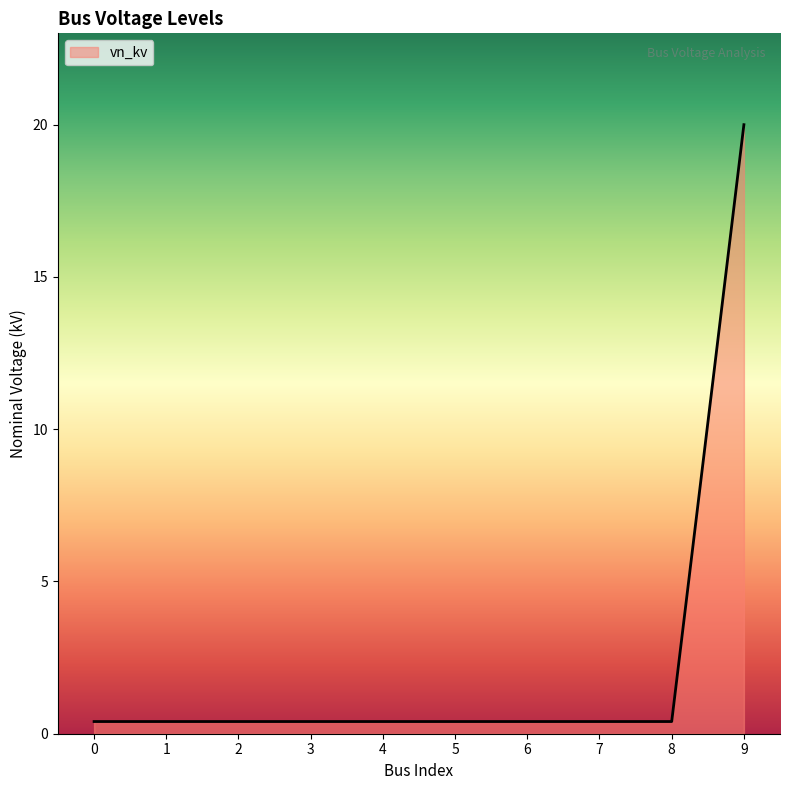

Does the chart have visible grid lines?

No